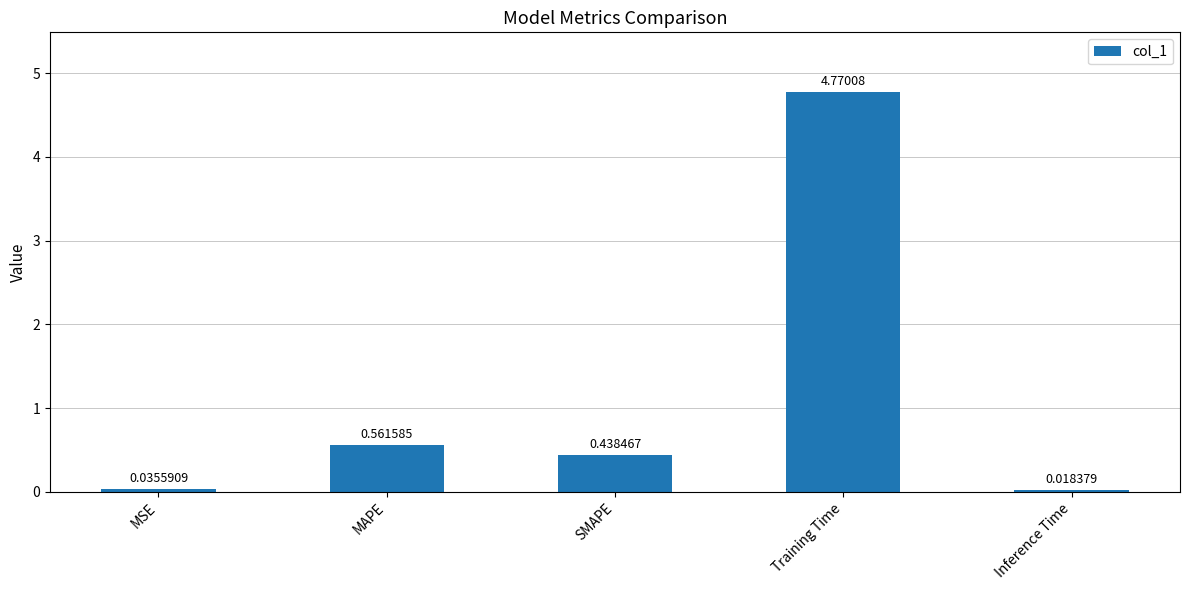

Rank the categories by value from lowest to highest.

Inference Time, MSE, SMAPE, MAPE, Training Time